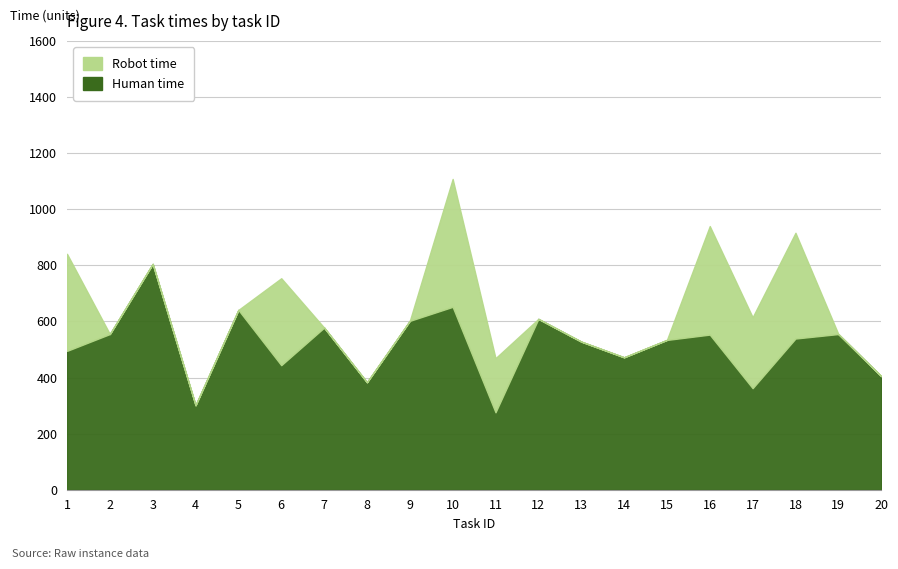

Reading left to right, what are all the values shown in this chart?

Robot time: 346	-1	-1	-1	-1	310	-1	-1	-1	456	193	-1	-1	-1	-1	387	253	377	-1	-1
Human time: 495	555	805	301	641	444	578	383	602	652	276	609	528	472	534	553	362	539	555	405